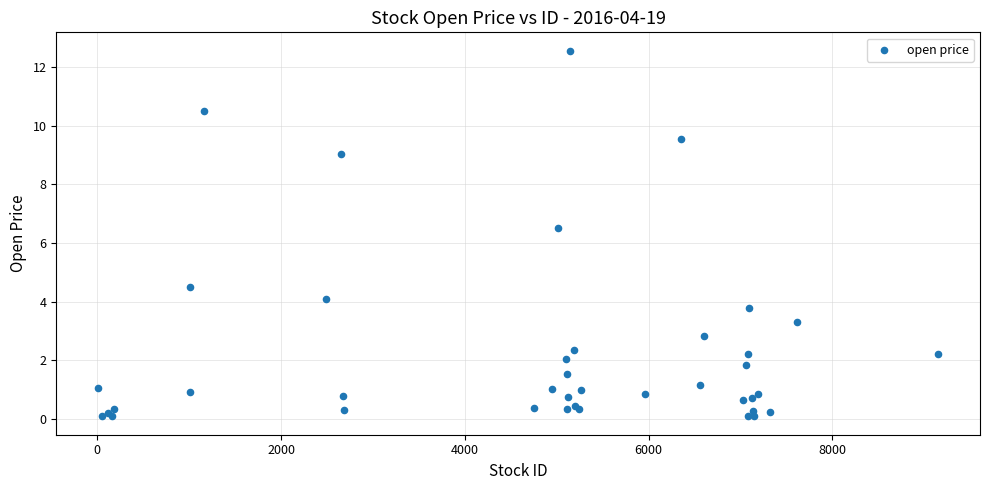

What Y value in the scatter plot is closest to 6?

6.5